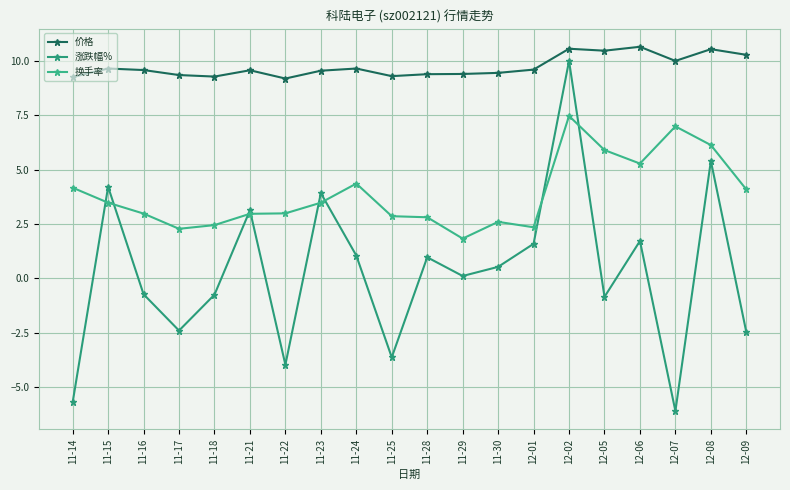

True or false: 价格 and 换手率 cross at least once.

False